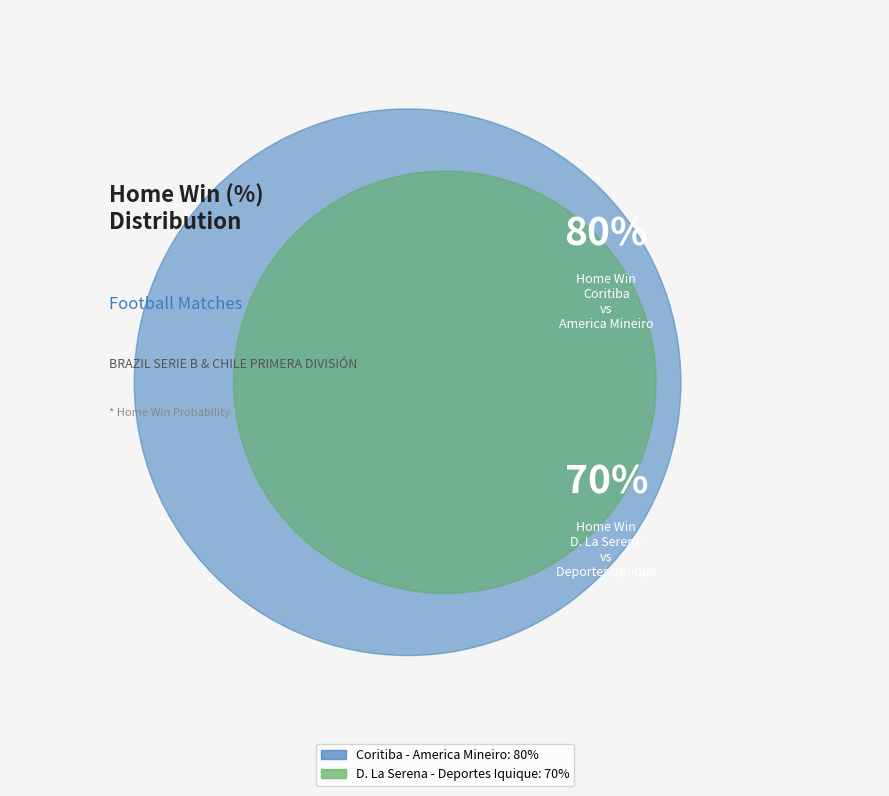

To the nearest percent, what percentage of the pie is Coritiba - America Mineiro?

53%